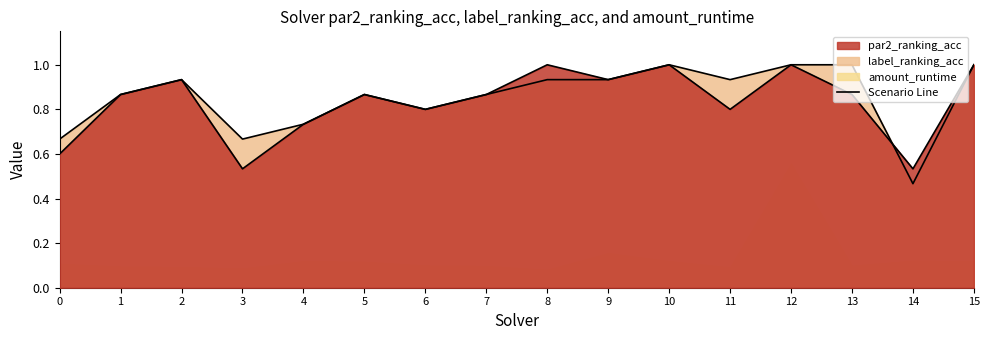

At how many categories does at least one series exceed 0?

16